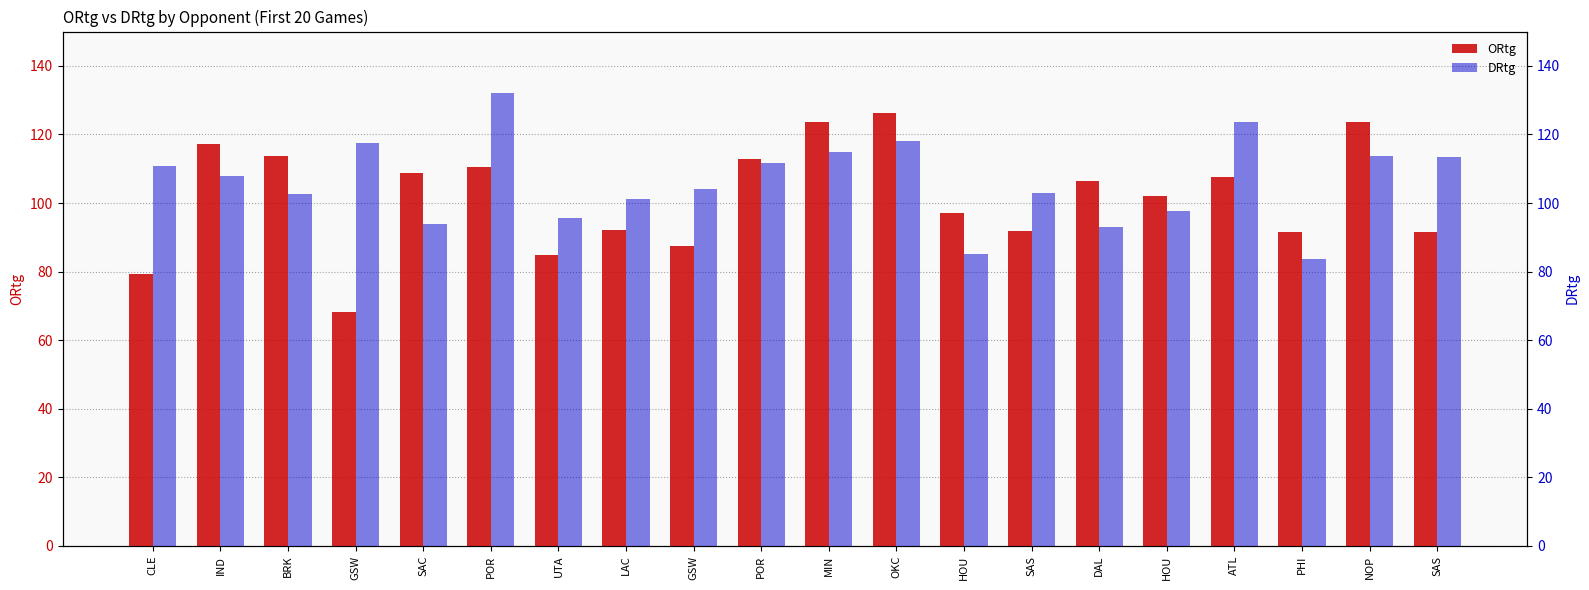

At which label does ORtg first exceed 106?

IND